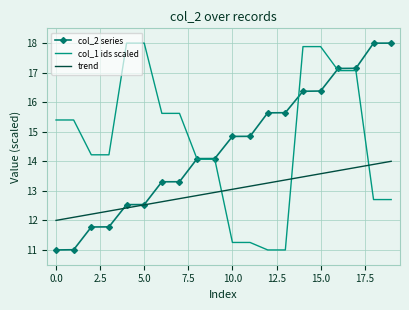

What is the maximum value for col_2 series?

18.0